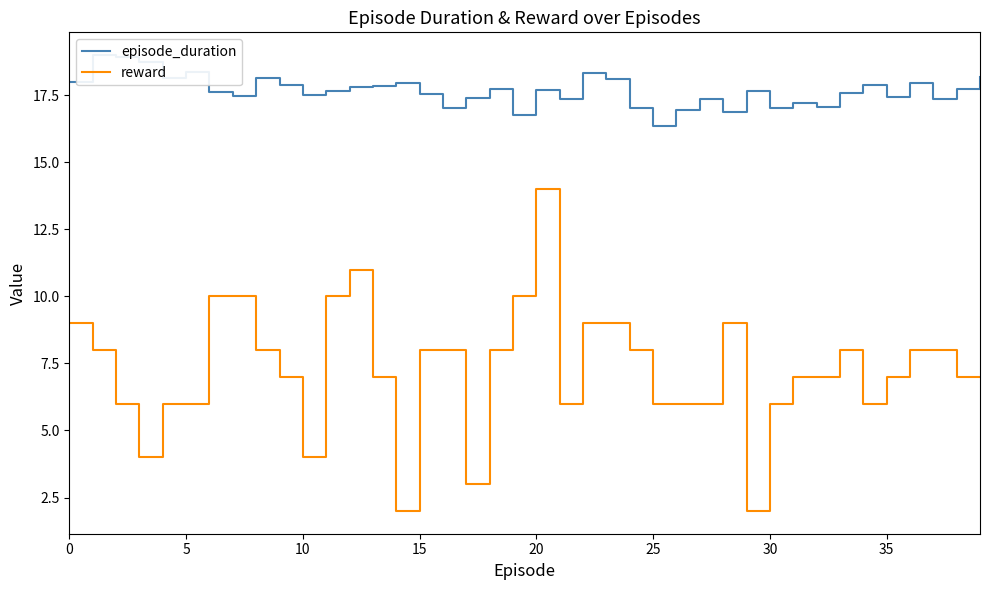

The value of episode_duration at 12 is 29.4. True or false?

False